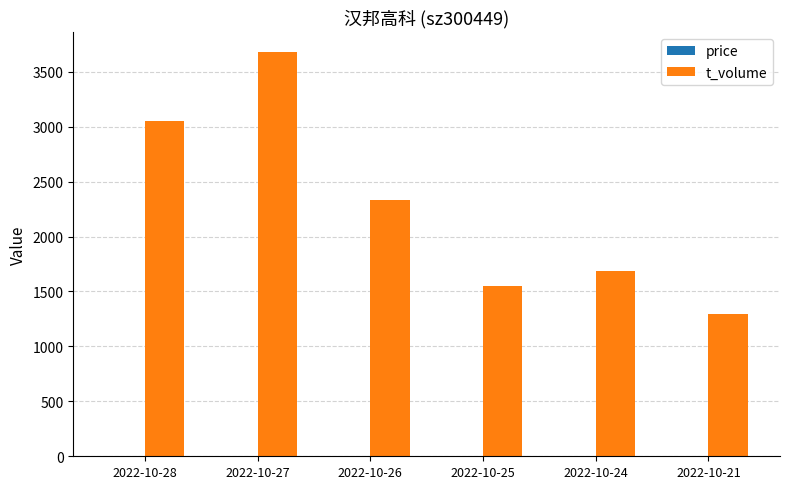

What is the highest value of the t_volume series?

3678.0